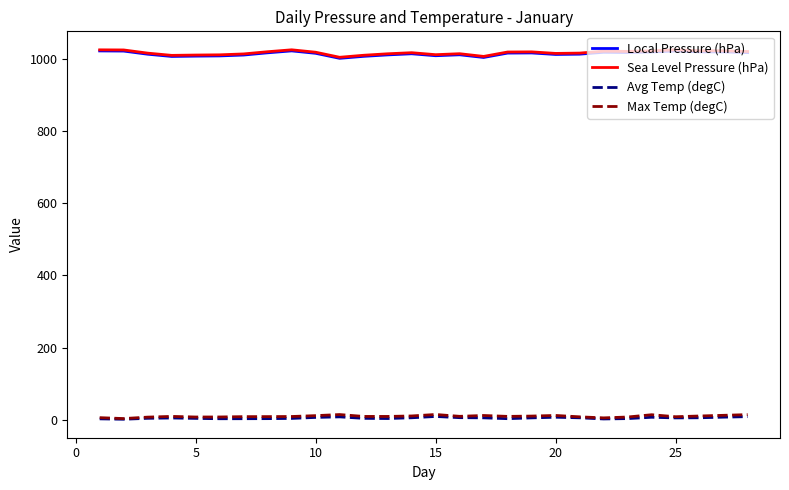

What is the lowest value of the Sea Level Pressure (hPa) series?

1004.2